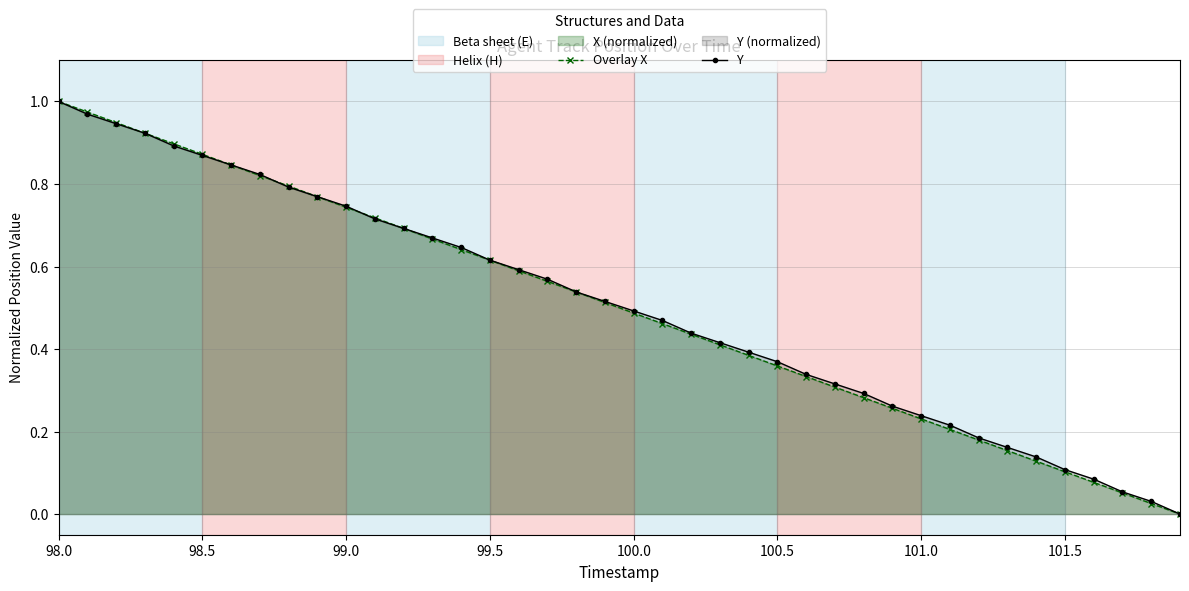

What is the highest value of the Y series?

1.0